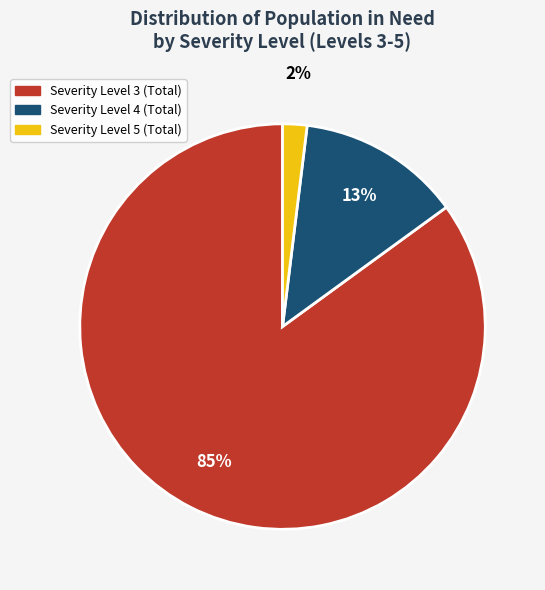

Is there a majority slice in this chart?

Yes